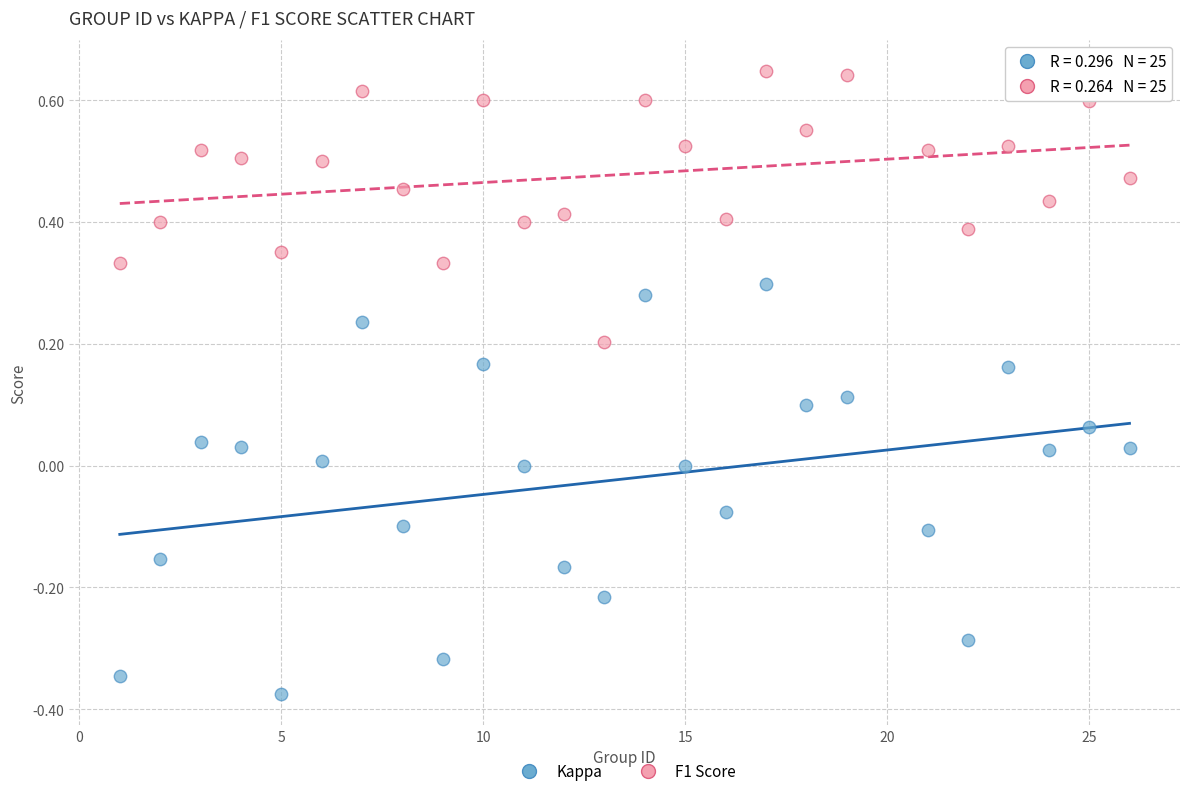

What is the X range (max minus min) for the scatter plot?

25.0